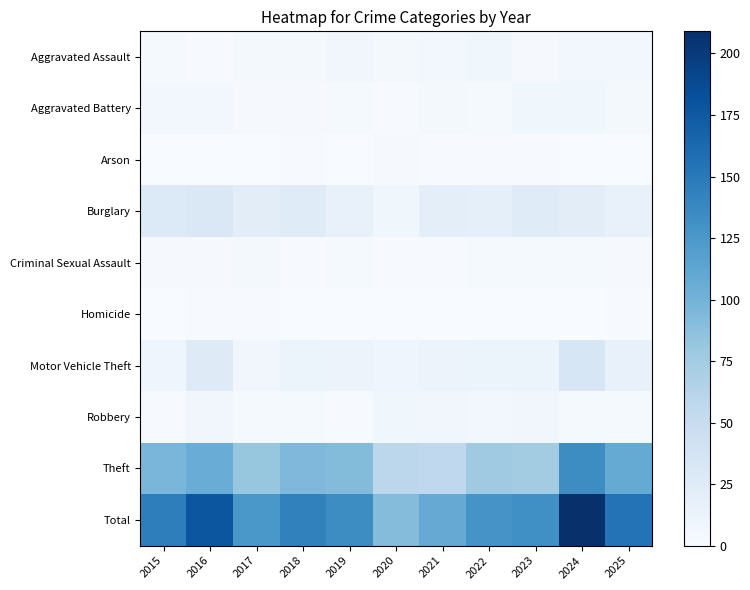

Reading right to left, extract all data points from this chart.

Aggravated Assault: 2025=6	2024=6	2023=2	2022=8	2021=6	2020=4	2019=7	2018=4	2017=4	2016=1	2015=3
Aggravated Battery: 2025=4	2024=8	2023=8	2022=3	2021=4	2020=1	2019=3	2018=2	2017=2	2016=5	2015=6
Arson: 2025=0	2024=0	2023=1	2022=1	2021=1	2020=2	2019=0	2018=1	2017=0	2016=0	2015=0
Burglary: 2025=15	2024=22	2023=25	2022=18	2021=20	2020=8	2019=16	2018=25	2017=22	2016=30	2015=28
Criminal Sexual Assault: 2025=2	2024=3	2023=3	2022=3	2021=1	2020=1	2019=3	2018=1	2017=4	2016=2	2015=2
Homicide: 2025=1	2024=0	2023=0	2022=0	2021=0	2020=0	2019=0	2018=0	2017=1	2016=1	2015=0
Motor Vehicle Theft: 2025=16	2024=33	2023=11	2022=13	2021=12	2020=9	2019=12	2018=13	2017=7	2016=26	2015=9
Robbery: 2025=3	2024=3	2023=7	2022=5	2021=7	2020=8	2019=1	2018=3	2017=3	2016=7	2015=1
Theft: 2025=108	2024=134	2023=75	2022=77	2021=56	2020=58	2019=92	2018=94	2017=82	2016=106	2015=97
Total: 2025=155	2024=209	2023=132	2022=128	2021=107	2020=91	2019=134	2018=143	2017=125	2016=178	2015=146